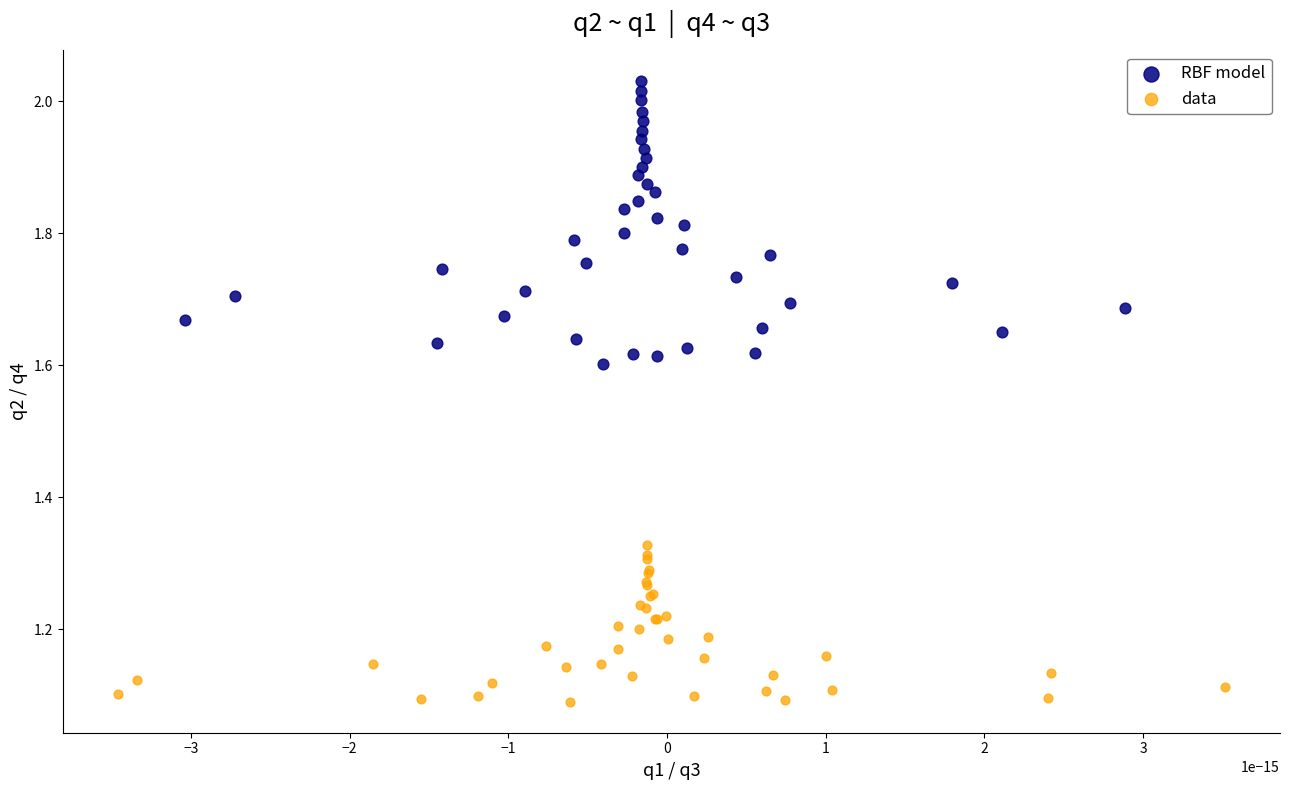

Which series reaches the maximum Y coordinate?

RBF model